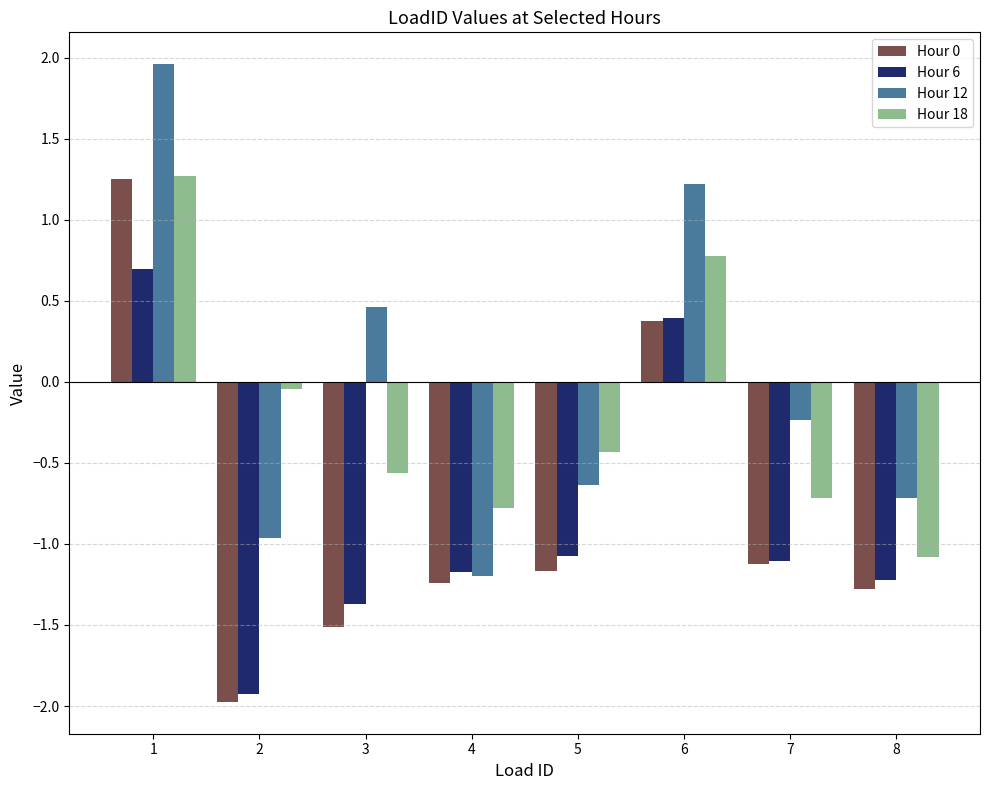

Is the value of Hour 18 at 3 greater than the value of Hour 0 at 5?

Yes